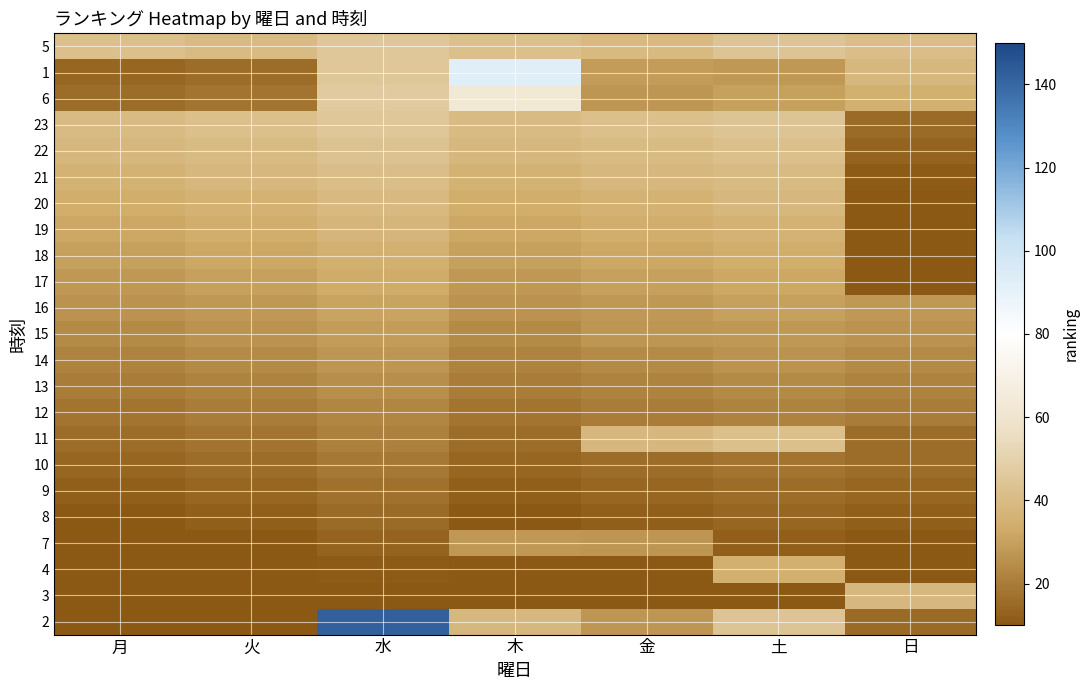

Reading left to right, extract all data points from this chart.

5: 月=42	火=40	水=45	木=42	金=39	土=44	日=41
1: 月=14	火=16	水=45	木=93	金=29	土=28	日=38
6: 月=16	火=18	水=47	木=63	金=27	土=30	日=35
23: 月=40	火=42	水=45	木=40	金=42	土=44	日=15
22: 月=38	火=40	水=43	木=38	金=40	土=42	日=13
21: 月=36	火=38	水=41	木=36	金=38	土=40	日=11
20: 月=34	火=36	水=39	木=34	金=36	土=38	日=9
19: 月=32	火=34	水=37	木=32	金=34	土=36	日=7
18: 月=30	火=32	水=35	木=30	金=32	土=34	日=5
17: 月=28	火=30	水=33	木=28	金=30	土=32	日=3
16: 月=26	火=28	水=31	木=26	金=28	土=30	日=28
15: 月=24	火=26	水=29	木=24	金=27	土=28	日=26
14: 月=22	火=24	水=27	木=22	金=24	土=26	日=24
13: 月=20	火=22	水=25	木=20	金=22	土=24	日=22
12: 月=18	火=20	水=23	木=18	金=20	土=22	日=20
11: 月=16	火=18	水=21	木=16	金=38	土=42	日=16
10: 月=14	火=16	水=19	木=14	金=16	土=18	日=16
9: 月=12	火=14	水=17	木=12	金=14	土=16	日=14
8: 月=10	火=12	水=15	木=10	金=12	土=14	日=12
7: 月=8	火=10	水=13	木=28	金=27	土=12	日=10
4: 月=6	火=8	水=11	木=6	金=8	土=35	日=8
3: 月=4	火=6	水=9	木=4	金=6	土=4	日=38
2: 月=2	火=4	水=142	木=38	金=27	土=44	日=15